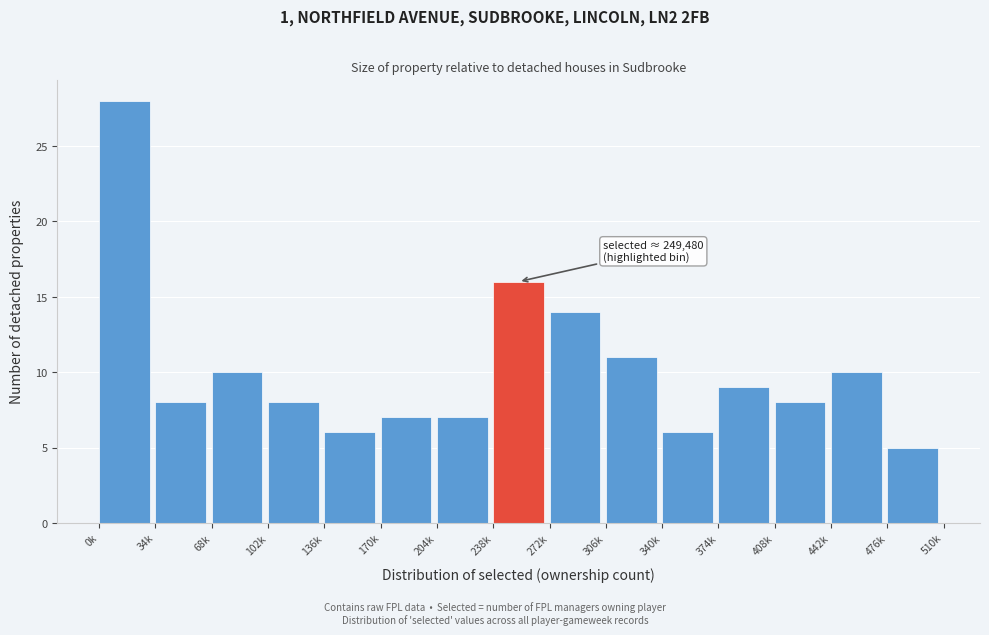

Reading left to right, extract all data points from this chart.

28	8	10	8	6	7	7	16	14	11	6	9	8	10	5